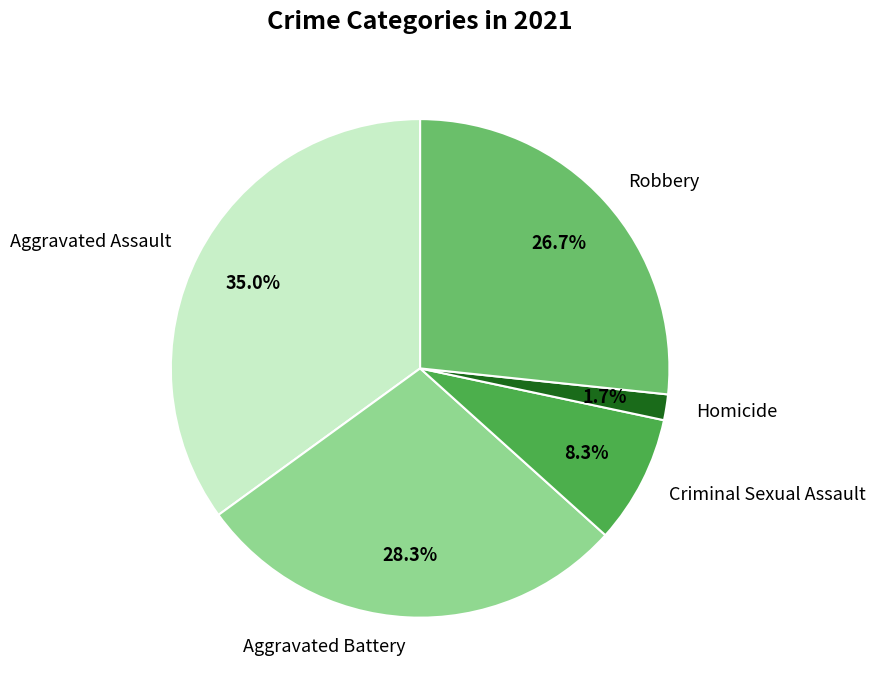

What is the smallest slice in the pie chart?

Homicide